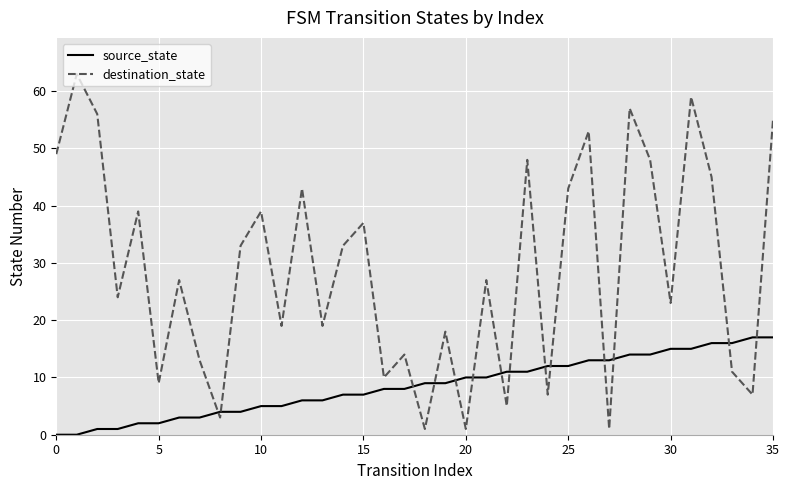

Rank the series by their average value, from lowest to highest.

source_state, destination_state